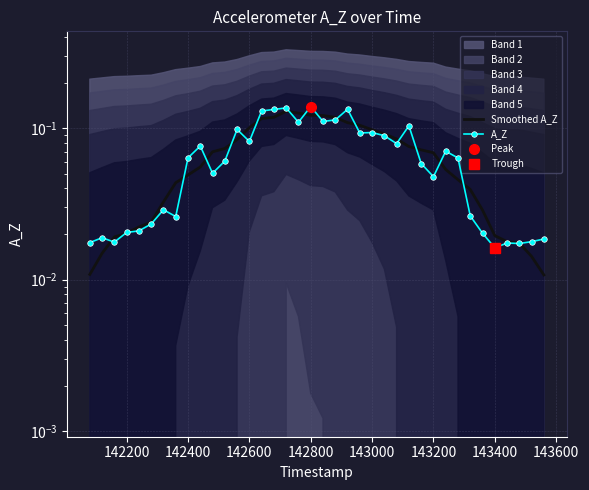

Is the value of Smoothed A_Z at 36 greater than the value of A_Z at 18?

No